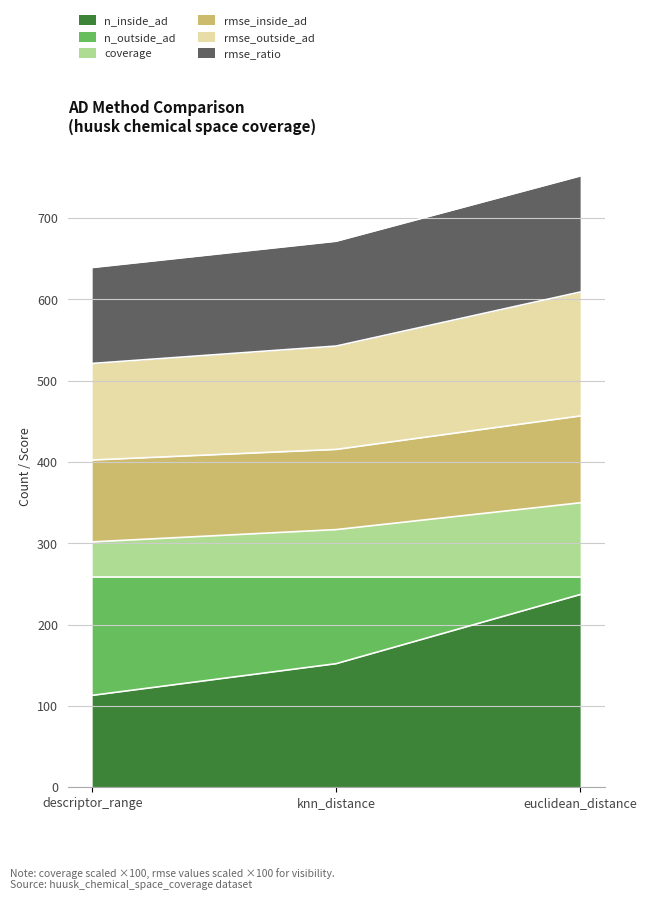

What is the total value across all series at descriptor_range?

639.2